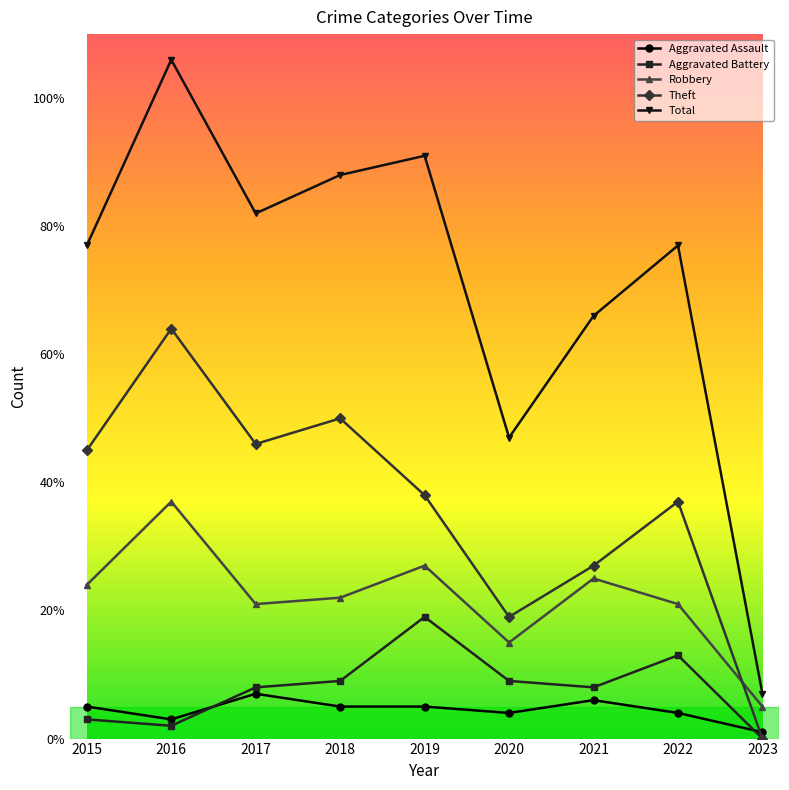

Reading right to left, list all the values displayed in this chart.

Aggravated Assault: 2023=1	2022=4	2021=6	2020=4	2019=5	2018=5	2017=7	2016=3	2015=5
Aggravated Battery: 2023=0	2022=13	2021=8	2020=9	2019=19	2018=9	2017=8	2016=2	2015=3
Robbery: 2023=5	2022=21	2021=25	2020=15	2019=27	2018=22	2017=21	2016=37	2015=24
Theft: 2023=0	2022=37	2021=27	2020=19	2019=38	2018=50	2017=46	2016=64	2015=45
Total: 2023=7	2022=77	2021=66	2020=47	2019=91	2018=88	2017=82	2016=106	2015=77